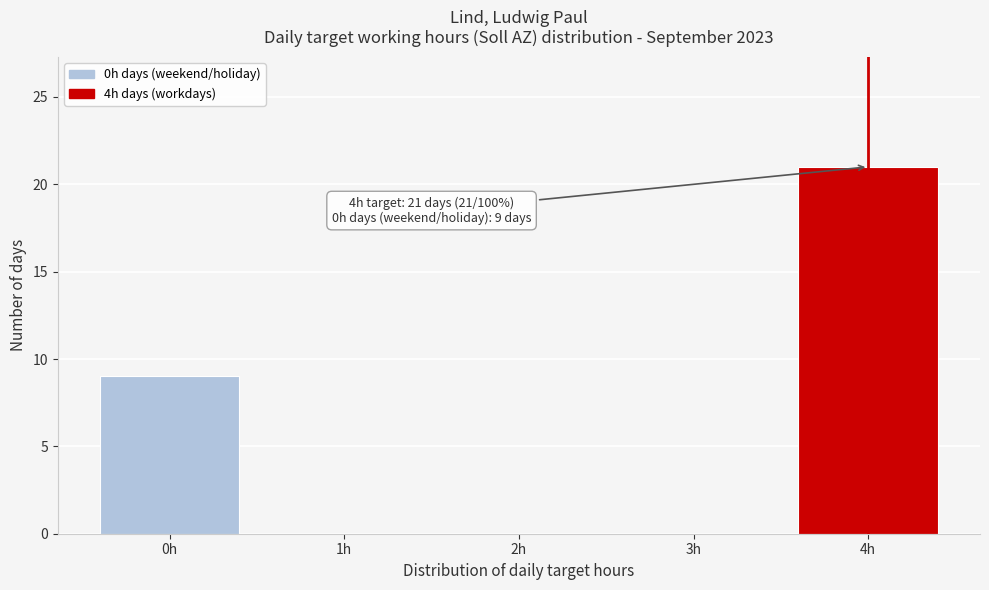

Reading right to left, extract all data points from this chart.

4h=21	3h=0	2h=0	1h=0	0h=9